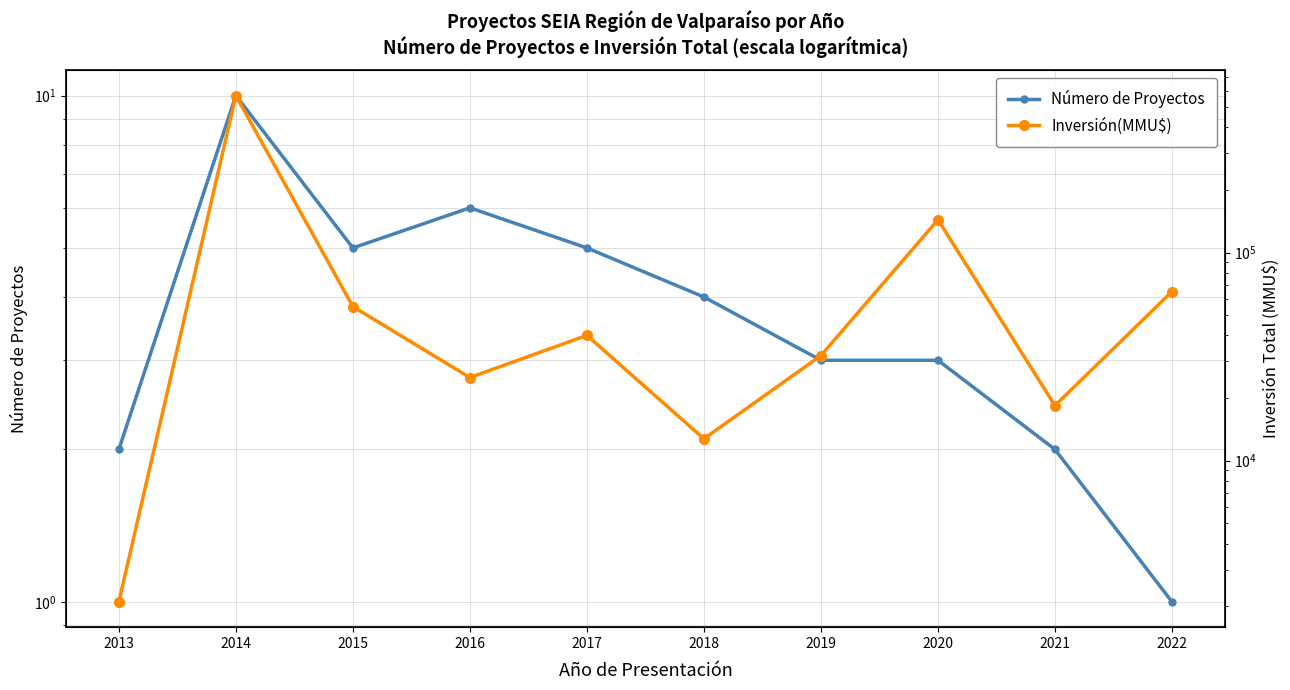

The Número de Proyectos series shows 2 at 2017. True or false?

False